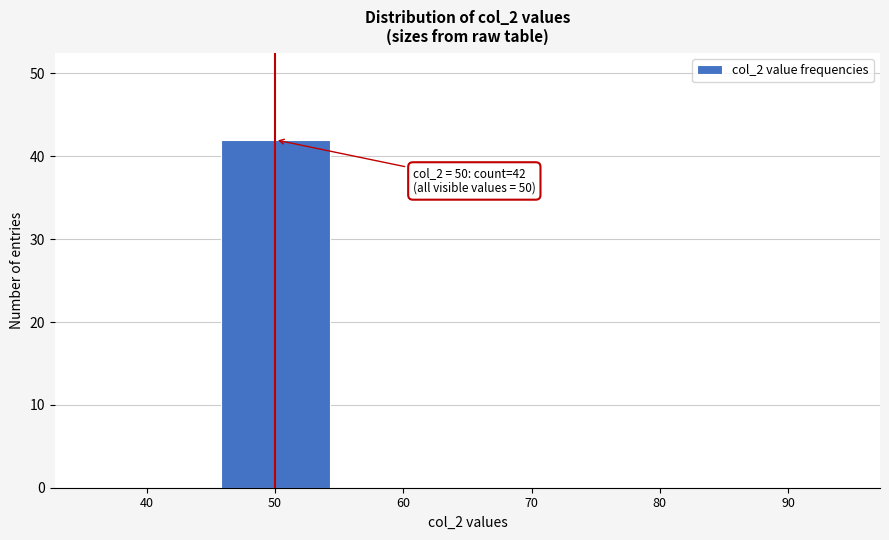

Reading left to right, extract all data points from this chart.

40=0	50=42	60=0	70=0	80=0	90=0